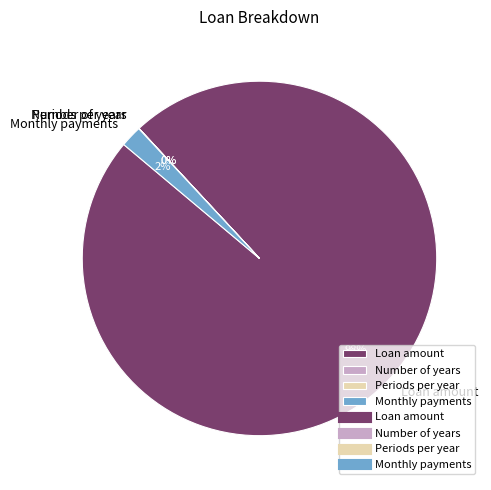

Is the sum of Monthly payments and Loan amount greater than half?

Yes